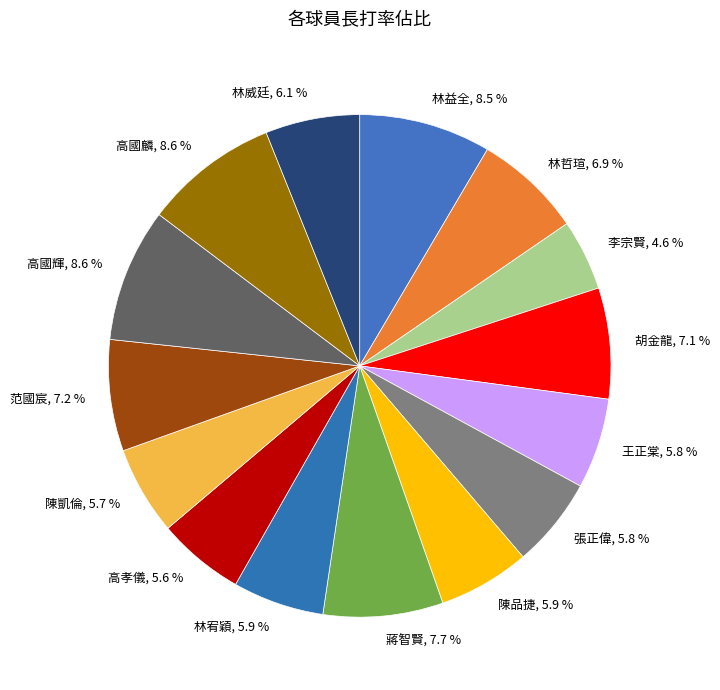

Is there a majority slice in this chart?

No